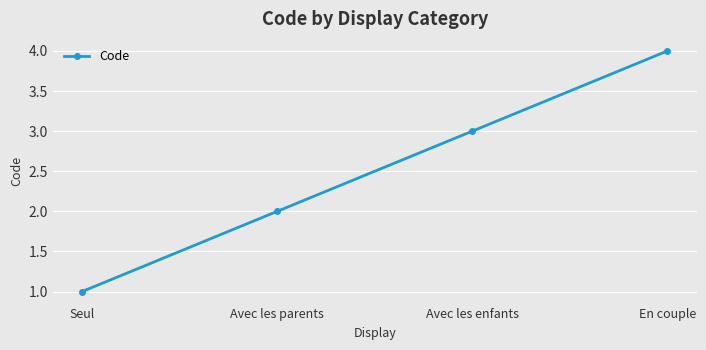

How many distinct data groups are displayed?

1